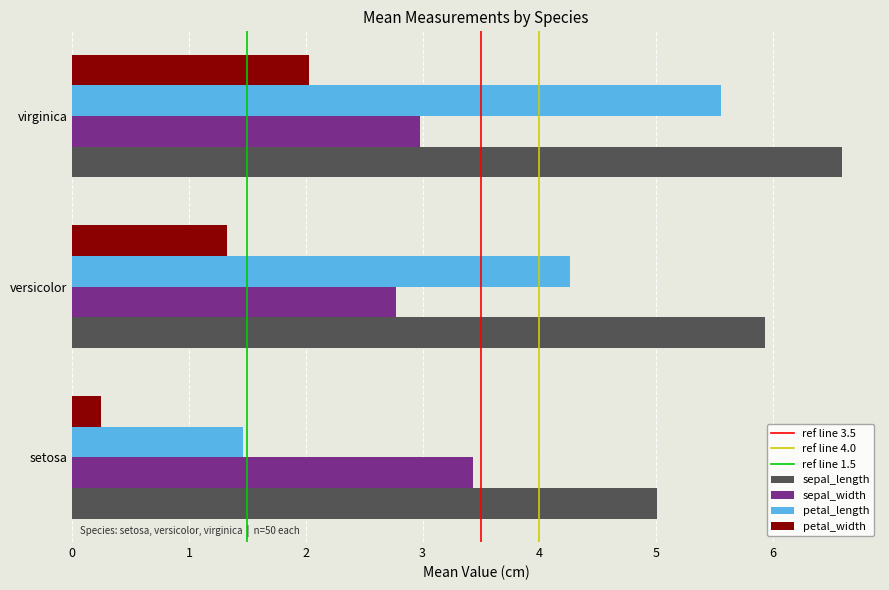

The sepal_width series shows 1.2 at virginica. True or false?

False